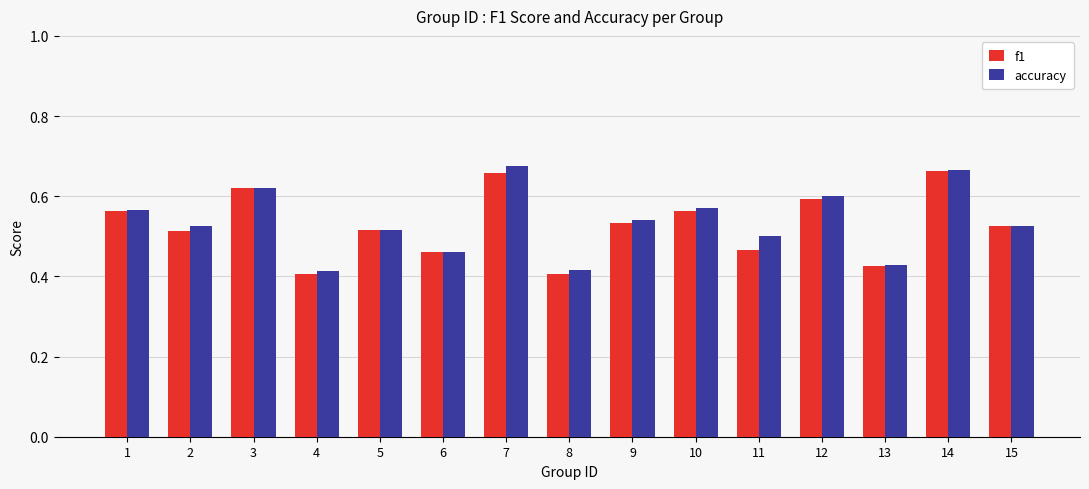

The value of f1 at 4 is 0.4. True or false?

True